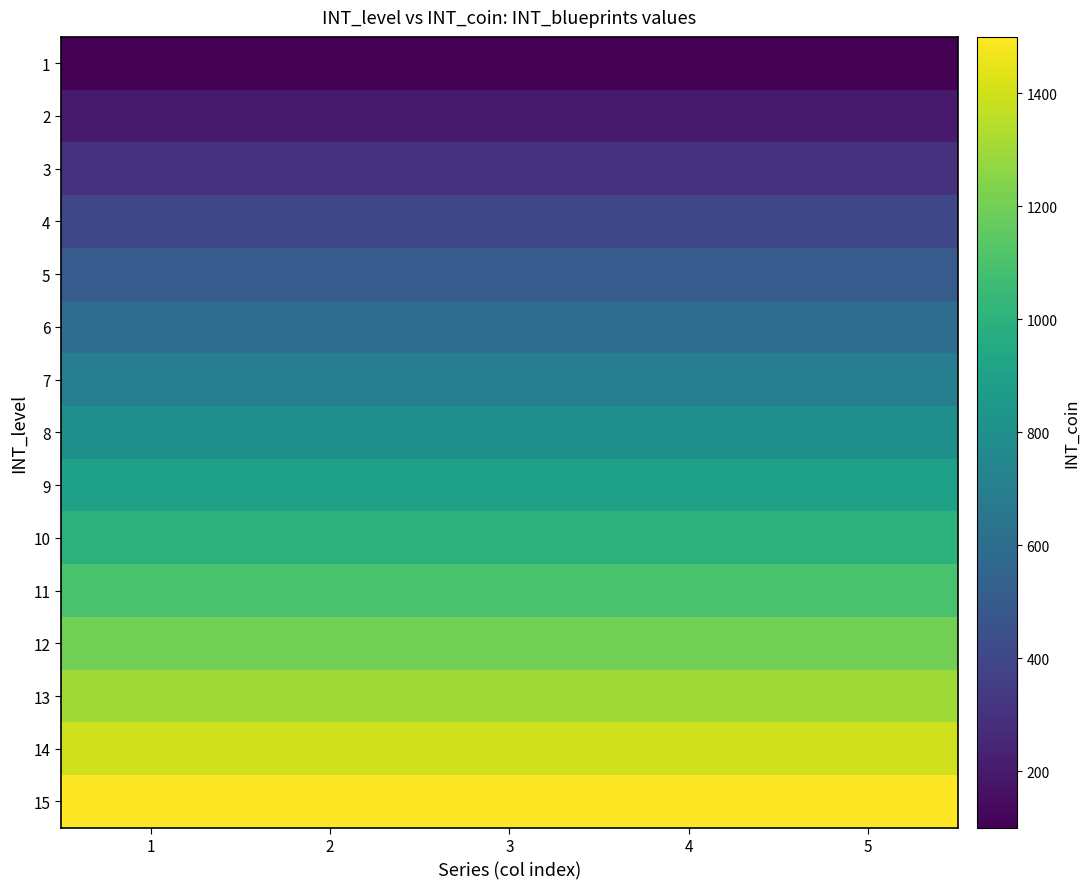

Reading left to right, list all the values displayed in this chart.

1: 1=100	2=100	3=100	4=100	5=100
2: 1=200	2=200	3=200	4=200	5=200
3: 1=300	2=300	3=300	4=300	5=300
4: 1=400	2=400	3=400	4=400	5=400
5: 1=500	2=500	3=500	4=500	5=500
6: 1=600	2=600	3=600	4=600	5=600
7: 1=700	2=700	3=700	4=700	5=700
8: 1=800	2=800	3=800	4=800	5=800
9: 1=900	2=900	3=900	4=900	5=900
10: 1=1000	2=1000	3=1000	4=1000	5=1000
11: 1=1100	2=1100	3=1100	4=1100	5=1100
12: 1=1200	2=1200	3=1200	4=1200	5=1200
13: 1=1300	2=1300	3=1300	4=1300	5=1300
14: 1=1400	2=1400	3=1400	4=1400	5=1400
15: 1=1500	2=1500	3=1500	4=1500	5=1500